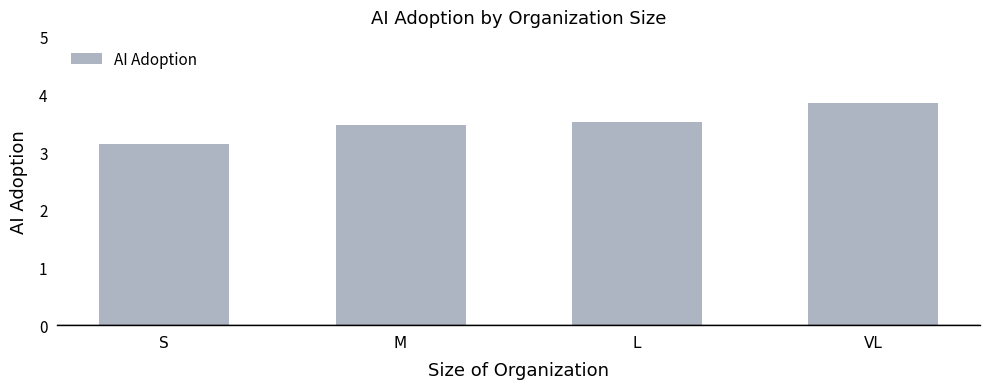

What is the sum of the values at L and M?

7.0